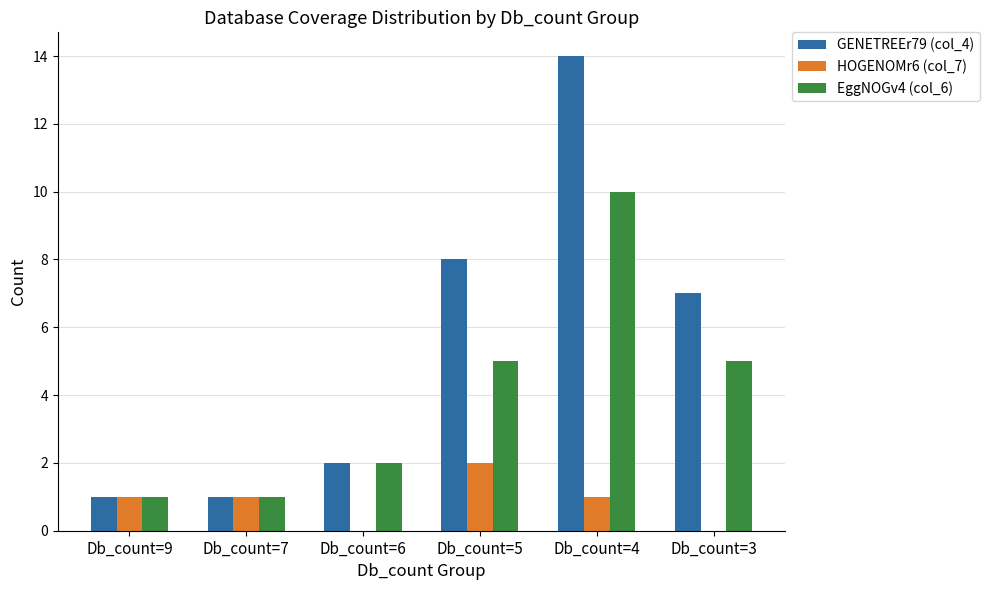

Between Db_count=7 and Db_count=5, which series saw the biggest shift?

GENETREEr79 (col_4)